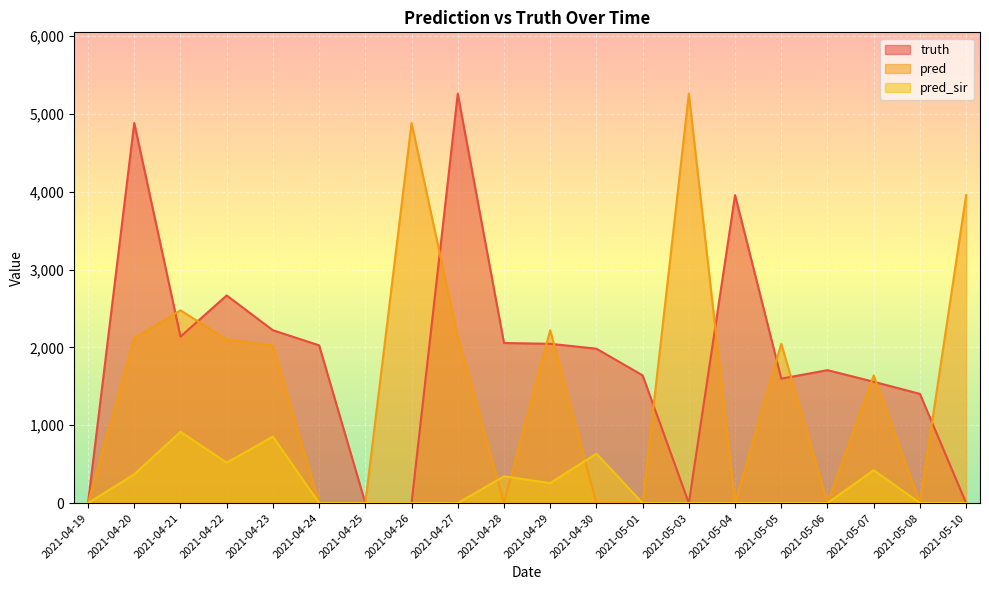

What position from the left is 2021-04-27?

9